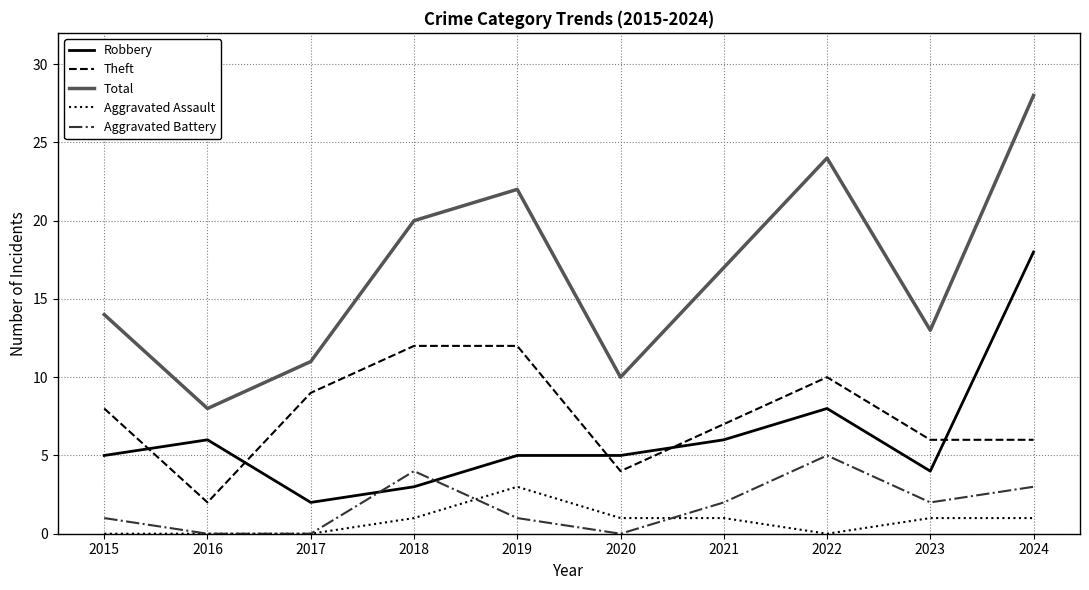

True or false: Robbery and Aggravated Assault cross at least once.

False